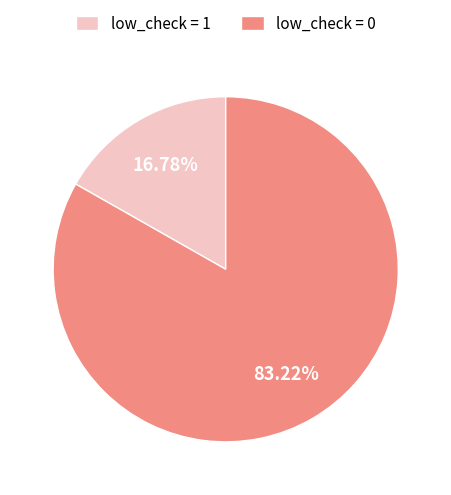

Is there any slice that represents more than half of the pie?

Yes